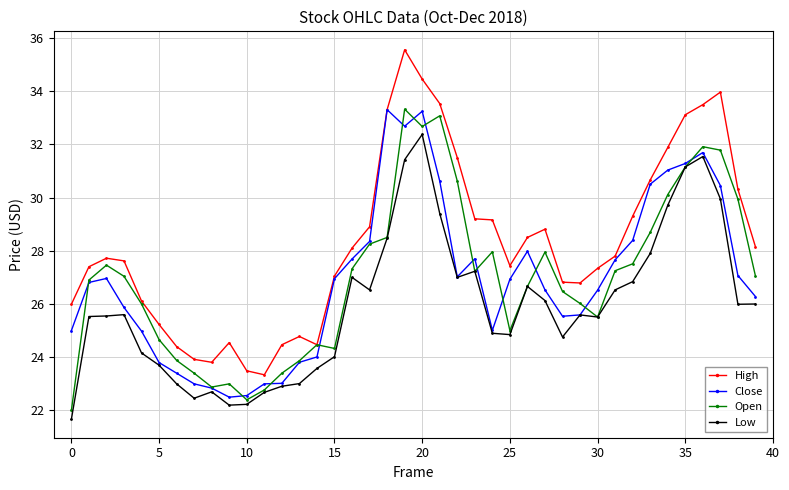

How many lines are shown in the chart?

4